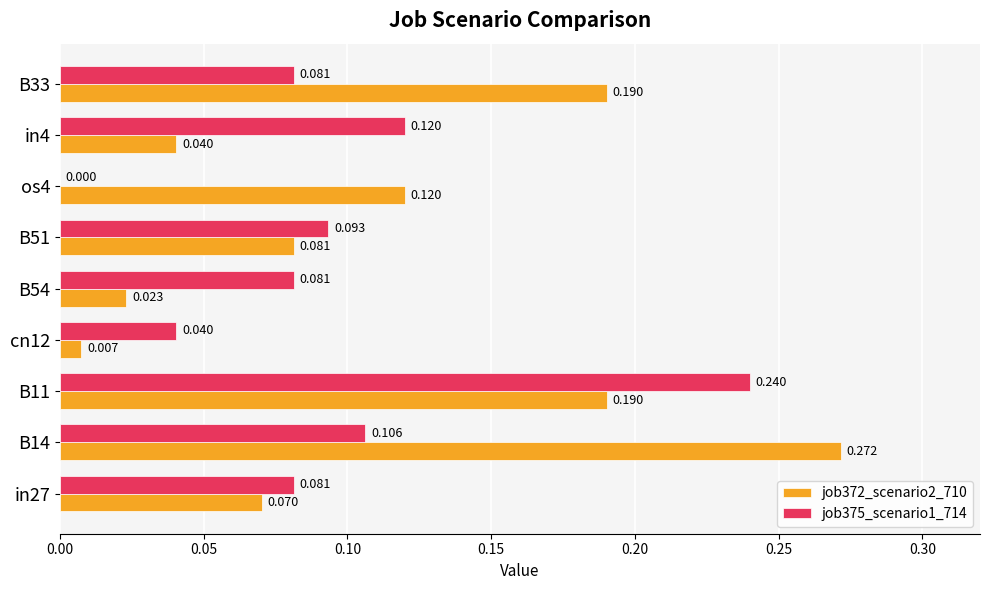

Is the value of job375_scenario1_714 at B33 greater than the value of job372_scenario2_710 at cn12?

Yes